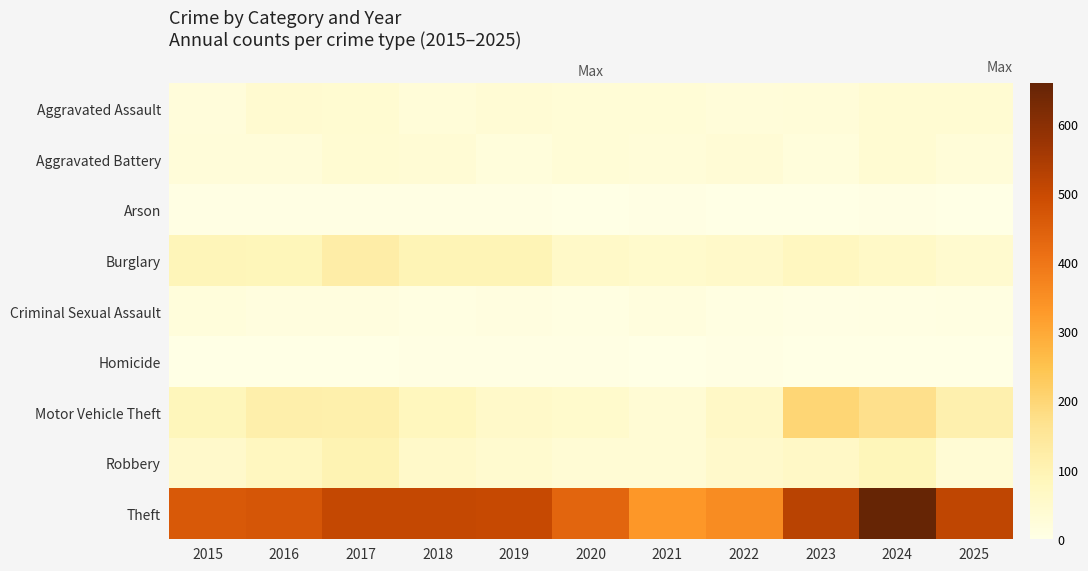

Which series changed the most between 2023 and 2024?

Theft